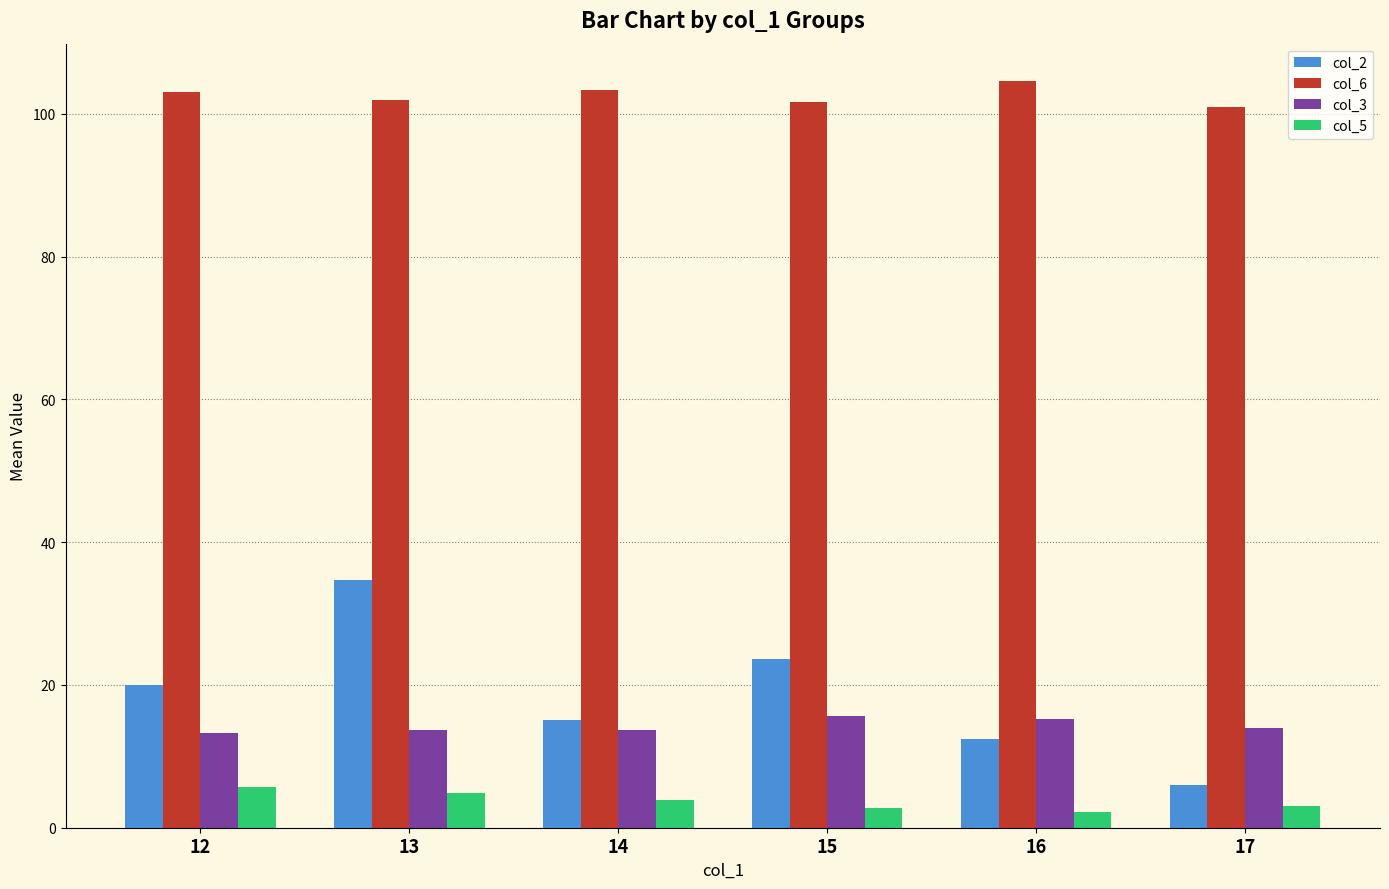

List the series in order of their peak value, highest first.

col_6, col_2, col_3, col_5